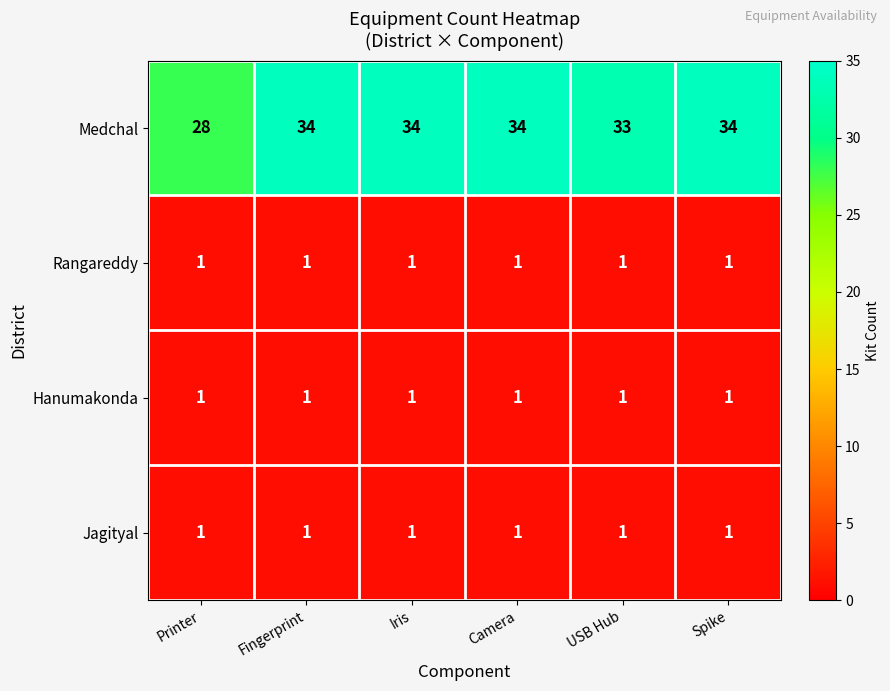

What is the difference between the highest and lowest values at Camera?

33